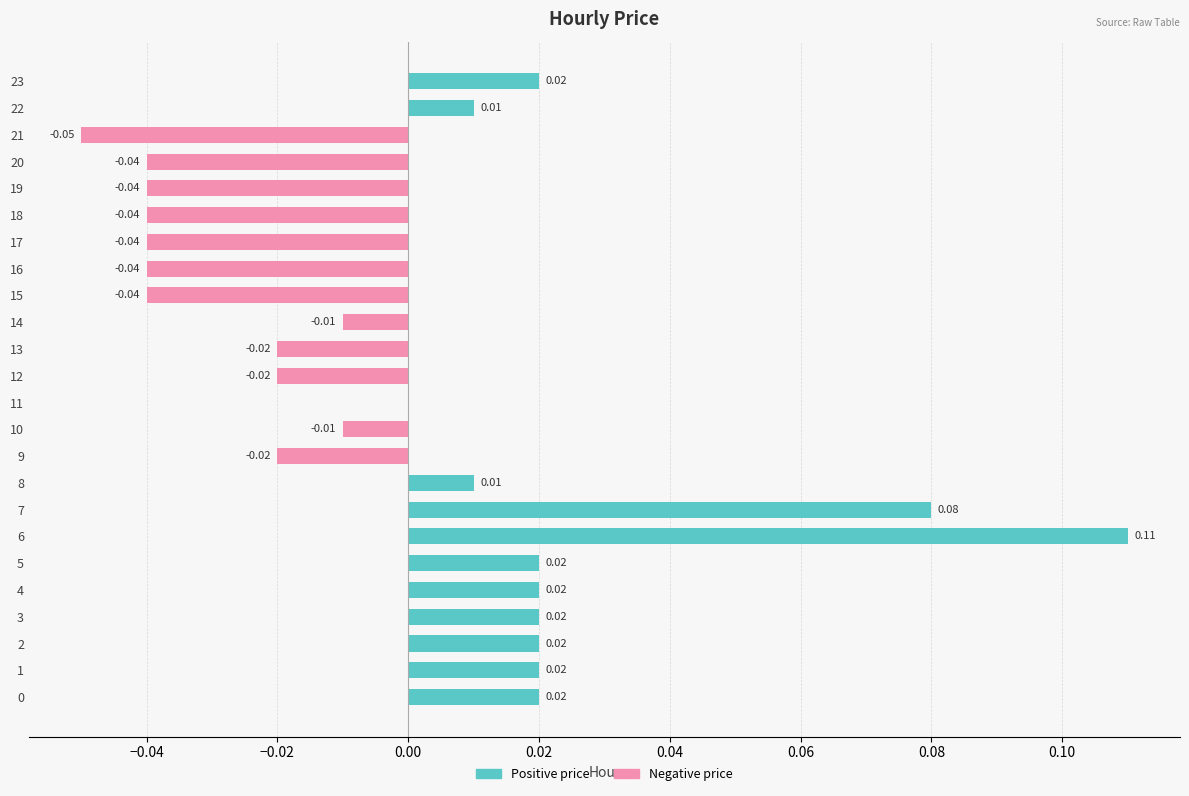

Reading right to left, extract all data points from this chart.

Positive price: 0.0	0.0	0.0	0.0	0.0	0.0	0.0	0.0	0.0	0.0	0.0	0.0	0.0	0.0	0.0	0.0	0.1	0.1	0.0	0.0	0.0	0.0	0.0	0.0
Negative price: 0.0	0.0	-0.1	-0.0	-0.0	-0.0	-0.0	-0.0	-0.0	-0.0	-0.0	-0.0	0.0	-0.0	-0.0	0.0	0.0	0.0	0.0	0.0	0.0	0.0	0.0	0.0